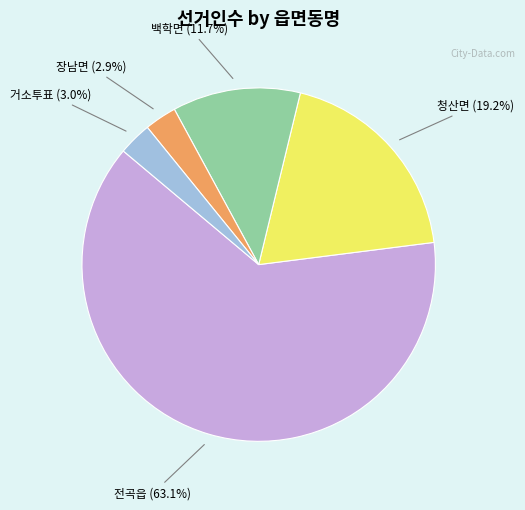

Does any single category account for the majority?

Yes